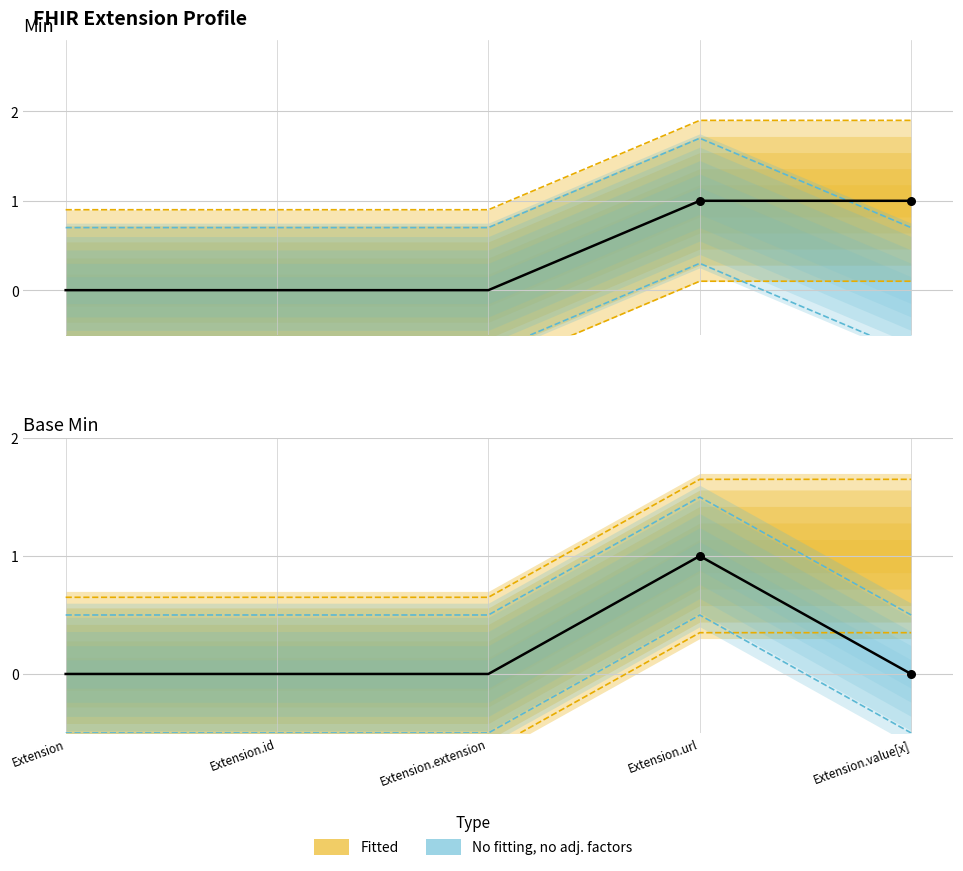

What is the total value across all series at Extension.id?

1.6